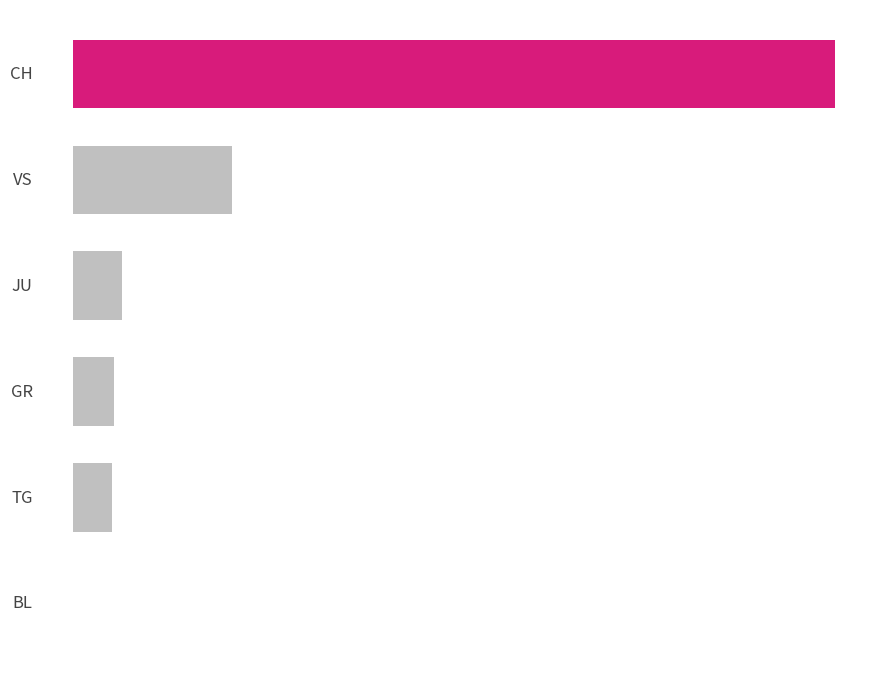

Does the chart contain stacked bars?

No